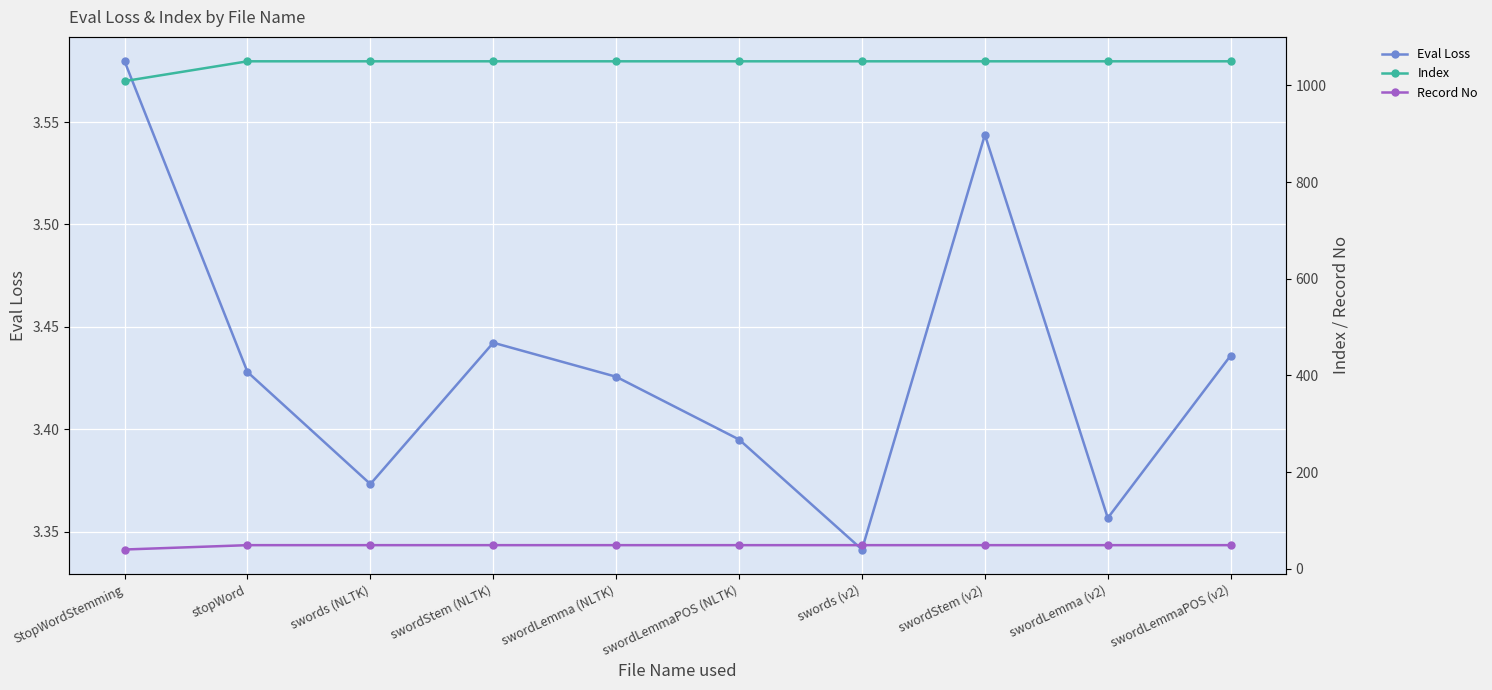

True or false: Eval Loss and Record No intersect in this chart.

False